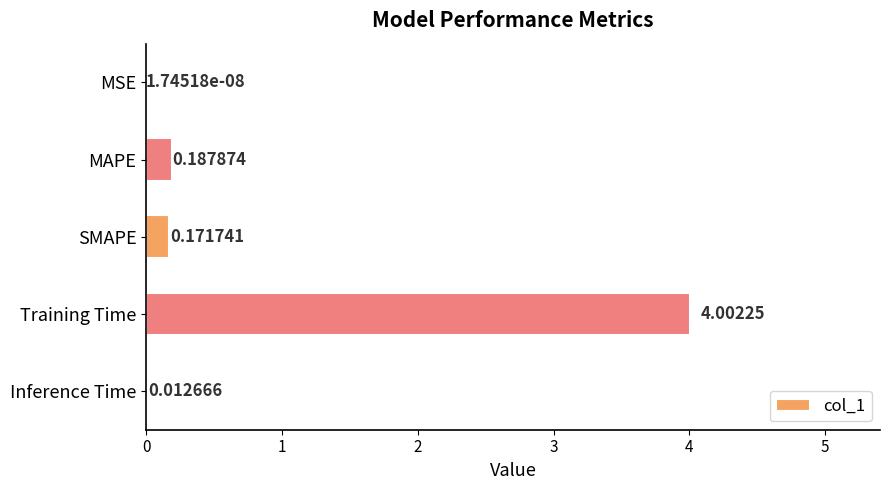

What is the change in value from SMAPE to Training Time?

+3.8